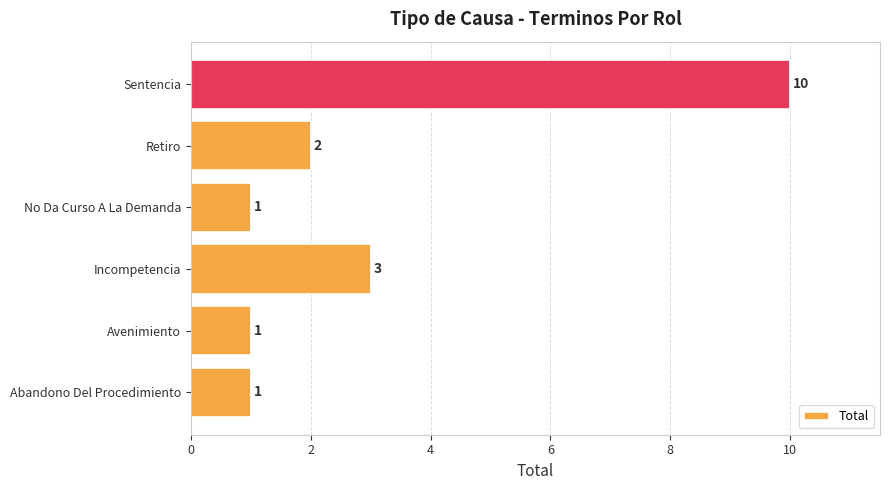

At which label is the value closest to 5?

Incompetencia